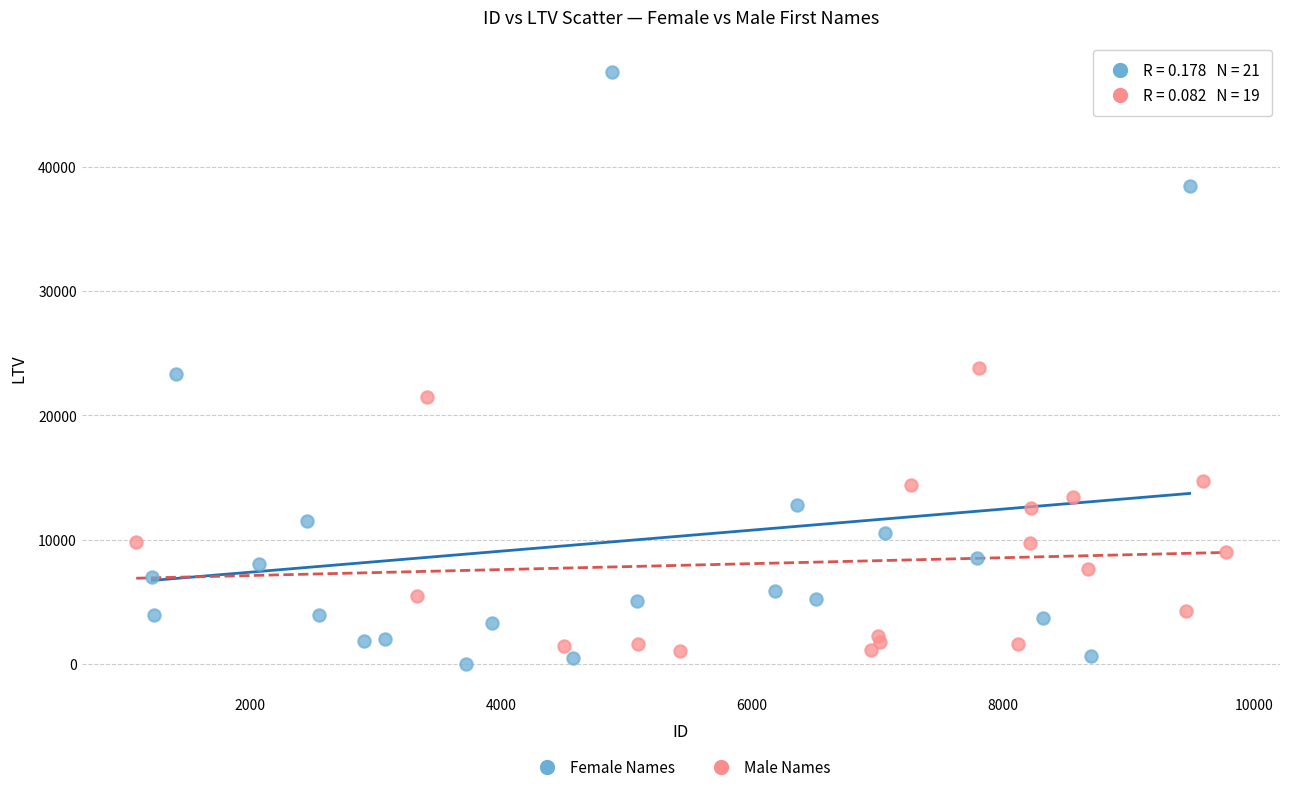

Which series has the widest spread of Y values?

Female Names